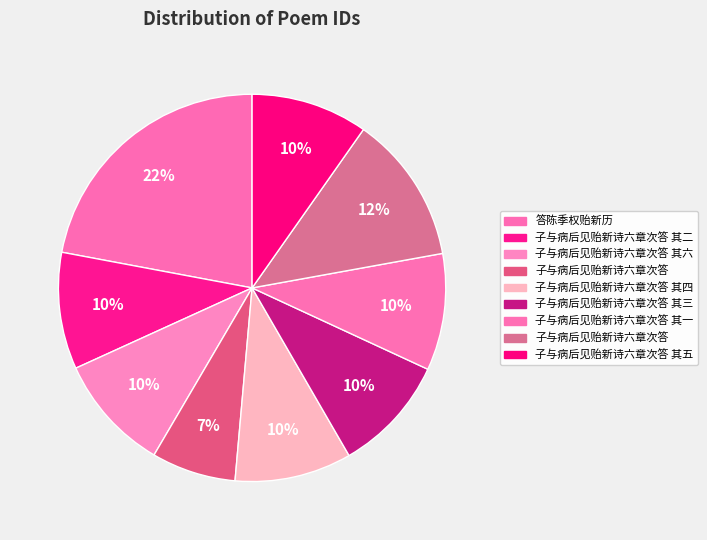

Count the number of slices in the pie.

9